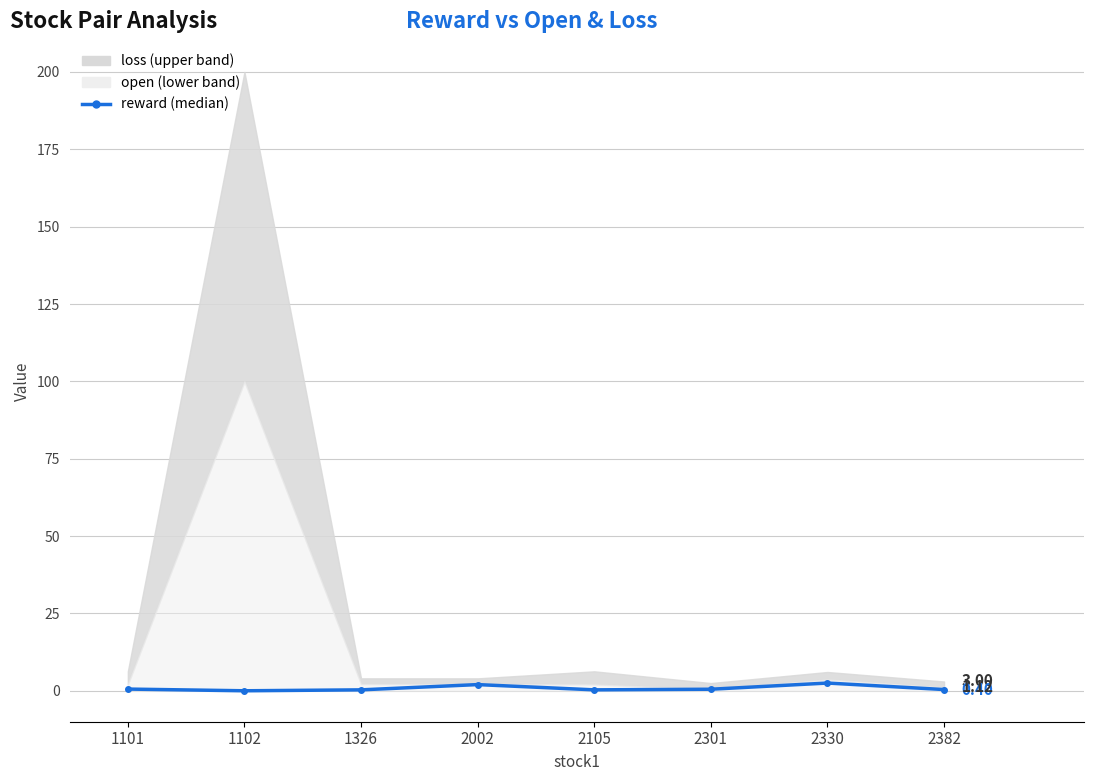

How many data points does each series have?

8